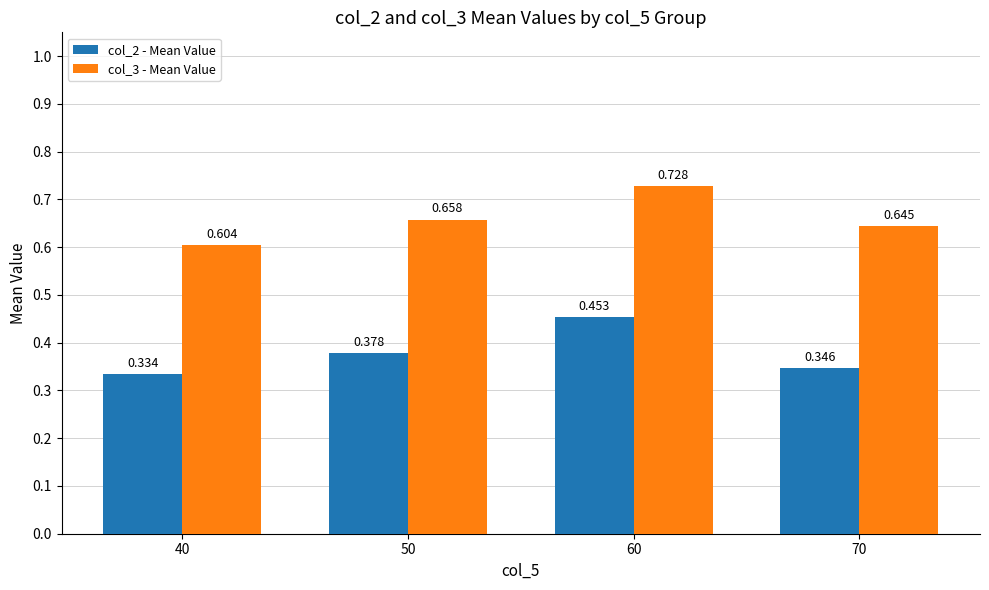

Are the bars grouped side by side (vs. stacked)?

Yes